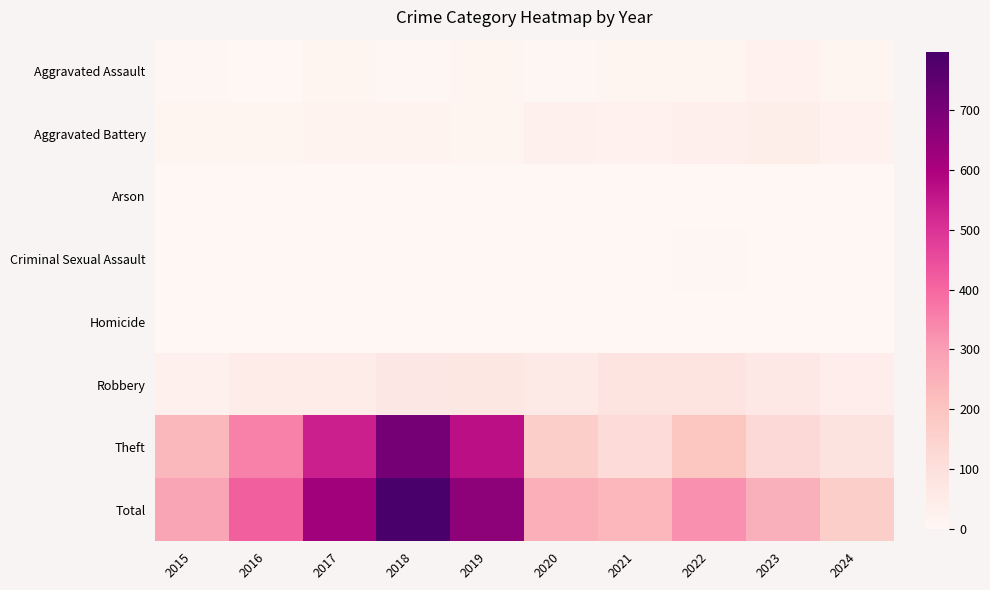

Reading right to left, transcribe all the data shown in this chart.

Aggravated Assault: 2024=13	2023=22	2022=14	2021=13	2020=4	2019=8	2018=5	2017=12	2016=3	2015=6
Aggravated Battery: 2024=23	2023=40	2022=32	2021=23	2020=26	2019=14	2018=18	2017=17	2016=13	2015=13
Arson: 2024=1	2023=2	2022=0	2021=0	2020=1	2019=0	2018=0	2017=0	2016=0	2015=0
Criminal Sexual Assault: 2024=2	2023=3	2022=4	2021=2	2020=0	2019=1	2018=2	2017=1	2016=2	2015=0
Homicide: 2024=0	2023=2	2022=0	2021=1	2020=1	2019=0	2018=0	2017=0	2016=0	2015=0
Robbery: 2024=41	2023=64	2022=80	2021=80	2020=57	2019=69	2018=67	2017=49	2016=44	2015=30
Theft: 2024=85	2023=122	2022=194	2021=116	2020=168	2019=568	2018=705	2017=538	2016=354	2015=233
Total: 2024=166	2023=255	2022=324	2021=235	2020=257	2019=660	2018=797	2017=617	2016=416	2015=282